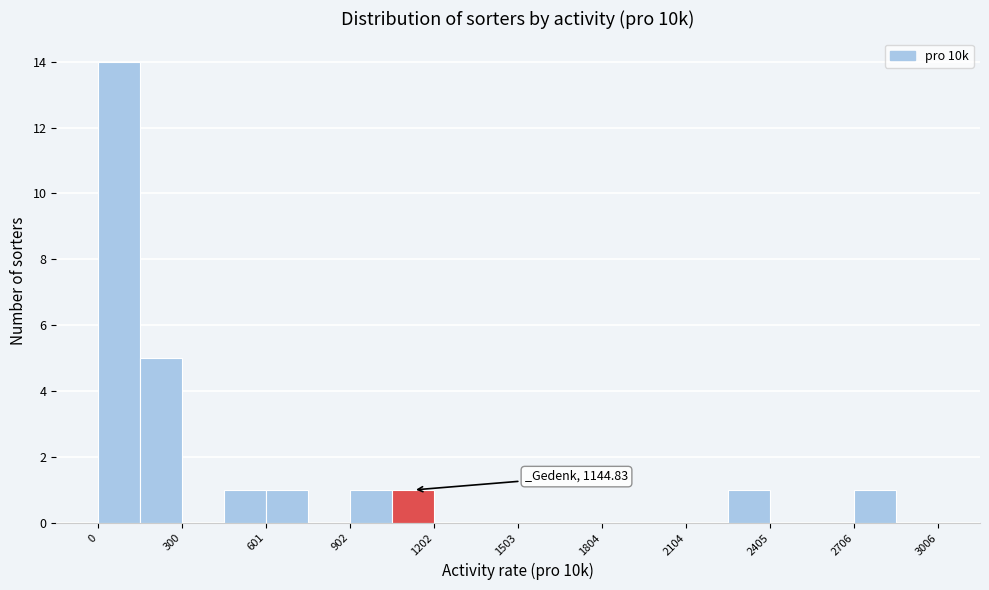

Read against the x-axis, roughly where is the centre of the tallest bar?

100